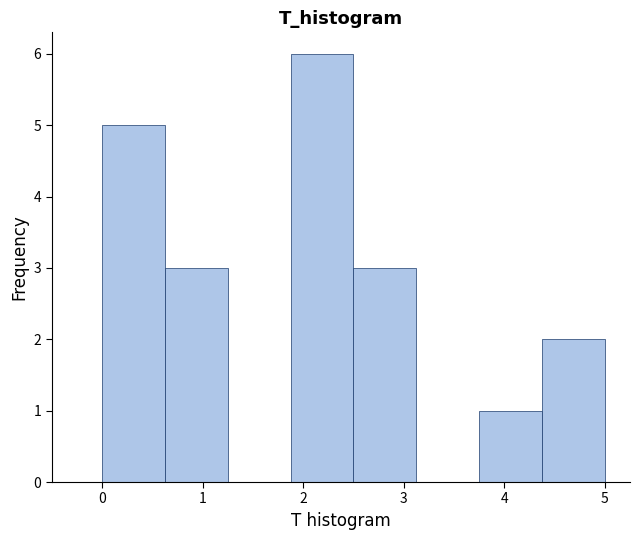

What is the height of the bar covering 4.4 to 5.0 on the x-axis? Neither the bar edges nor the heights are printed on the chart, so give them approximately, as read against the axes.

2